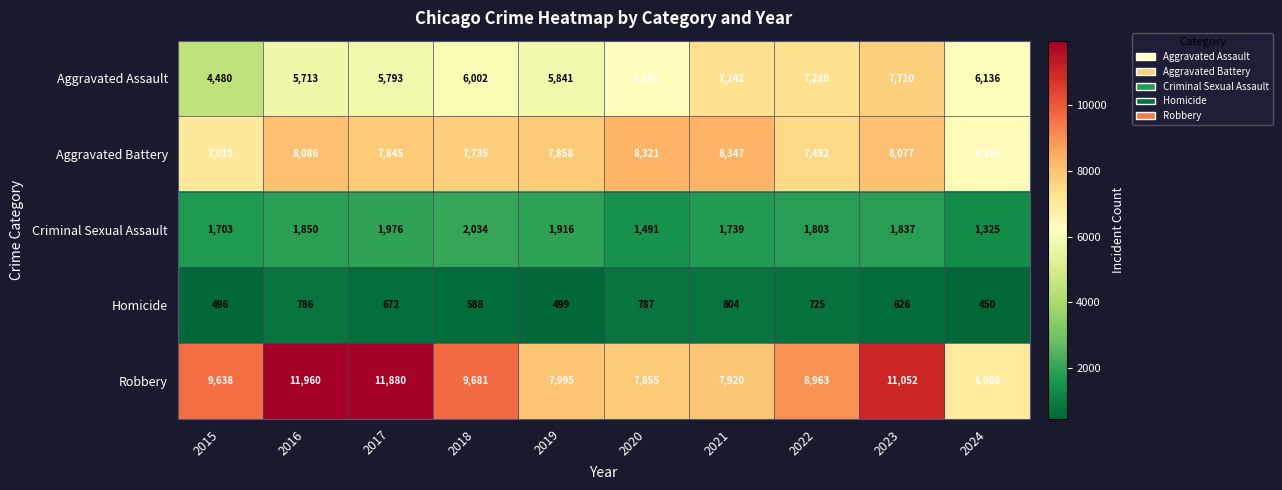

Which series changed the most between 2019 and 2022?

Aggravated Assault